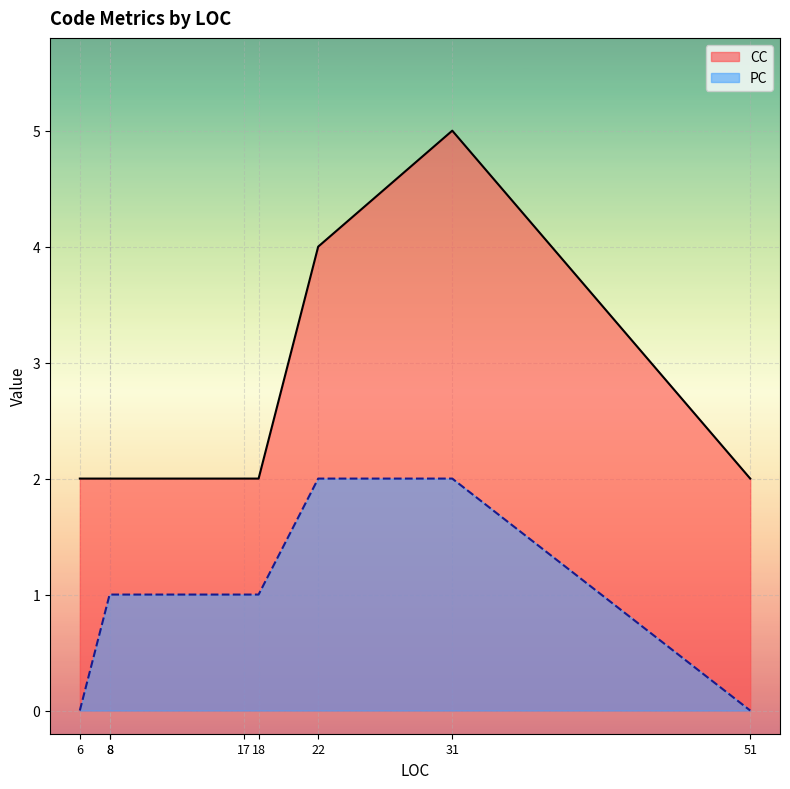

Does the chart display data point markers on the line(s)?

No